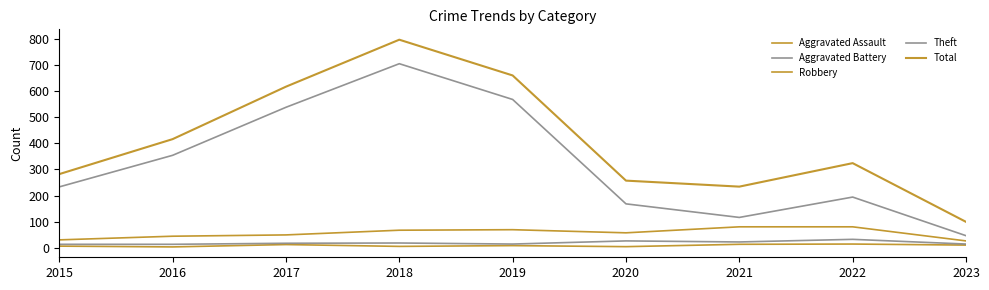

What is the approximate value of Aggravated Battery at 2021, to the nearest 5?

20